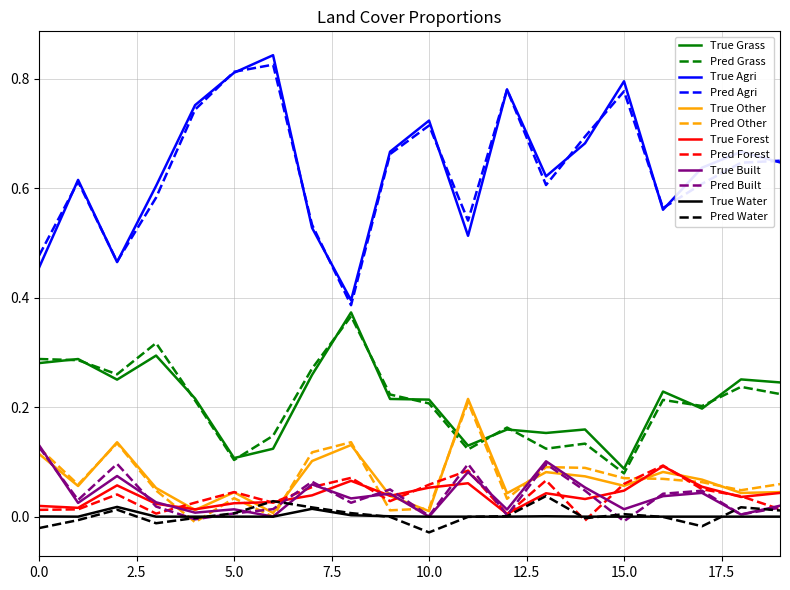

True or false: True Other and Pred Agri cross at least once.

False